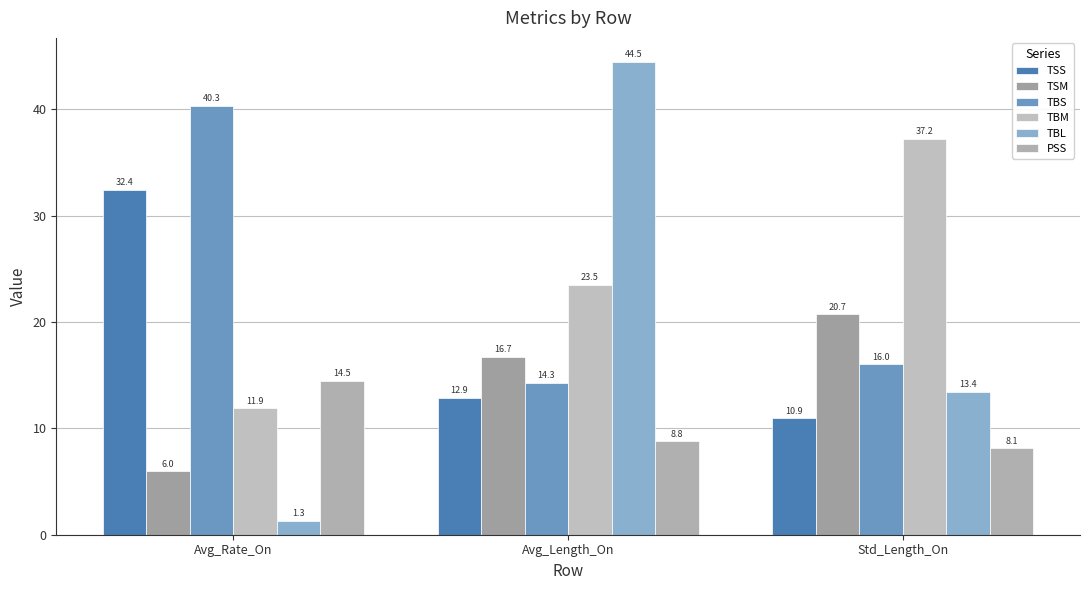

What is the highest value of the TBM series?

37.2